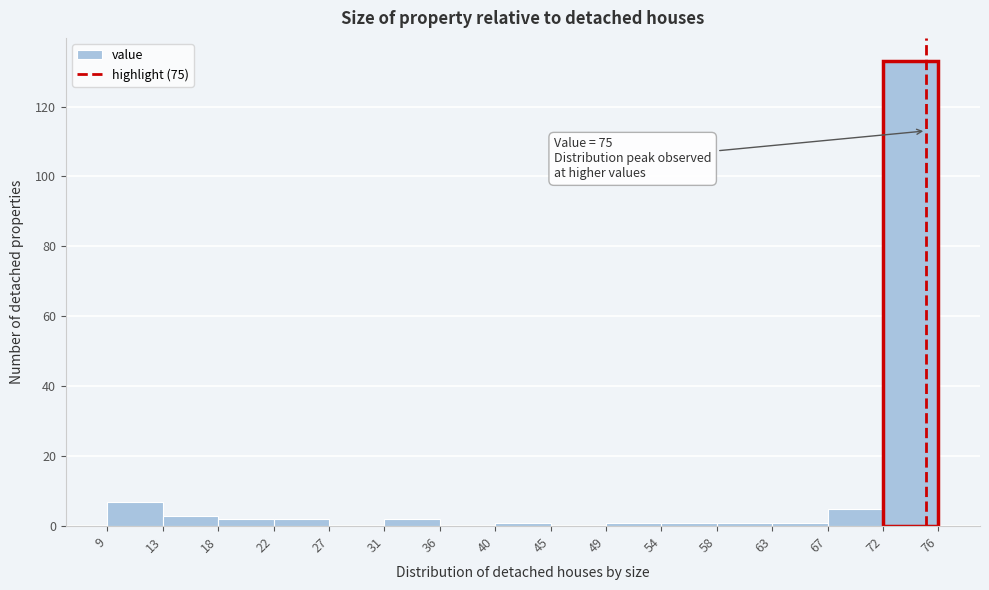

Over which range of the x-axis is the bar tallest?

72 to 76